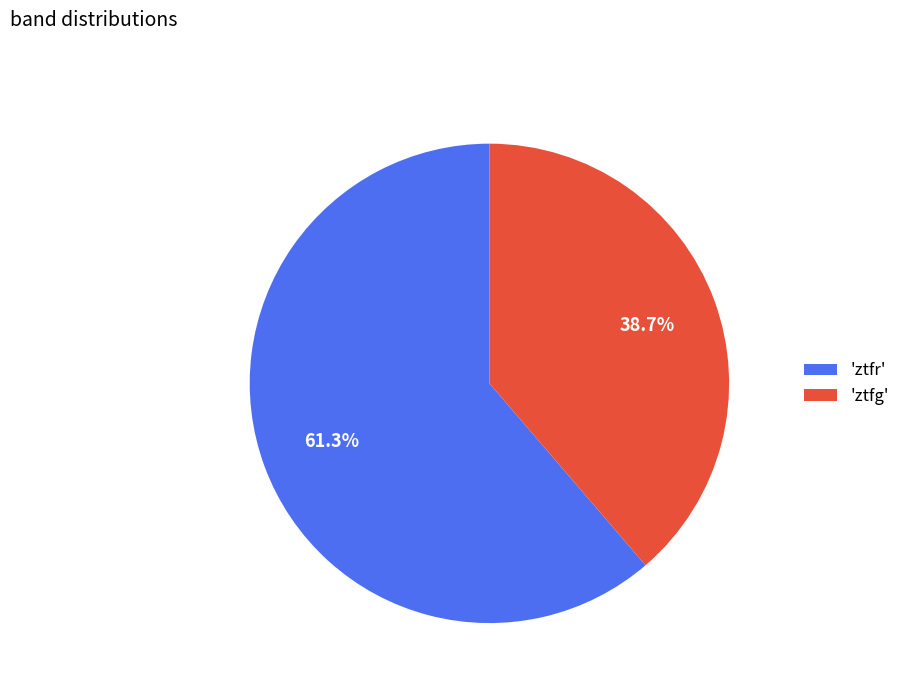

Which slice represents more than half of the pie?

'ztfr'